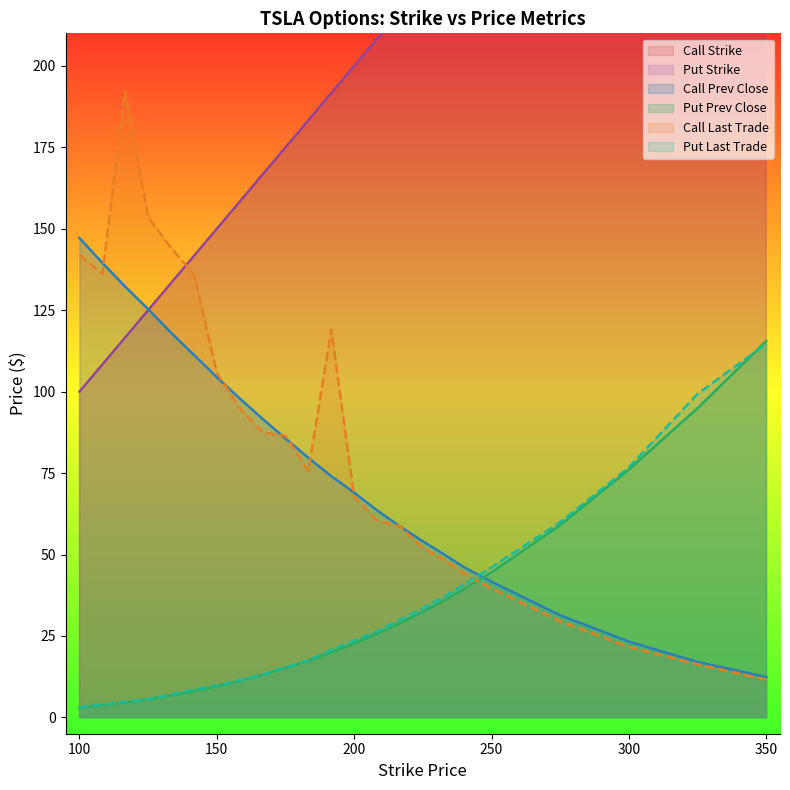

Where does the Call Strike series first go above 191?

191.67